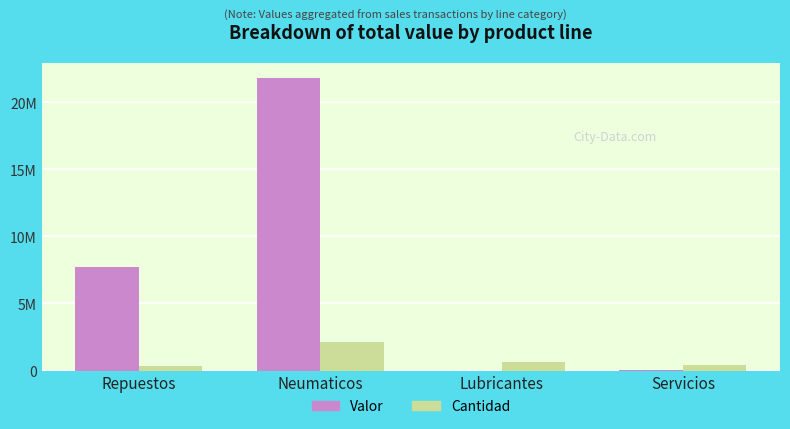

Does the chart contain stacked bars?

No